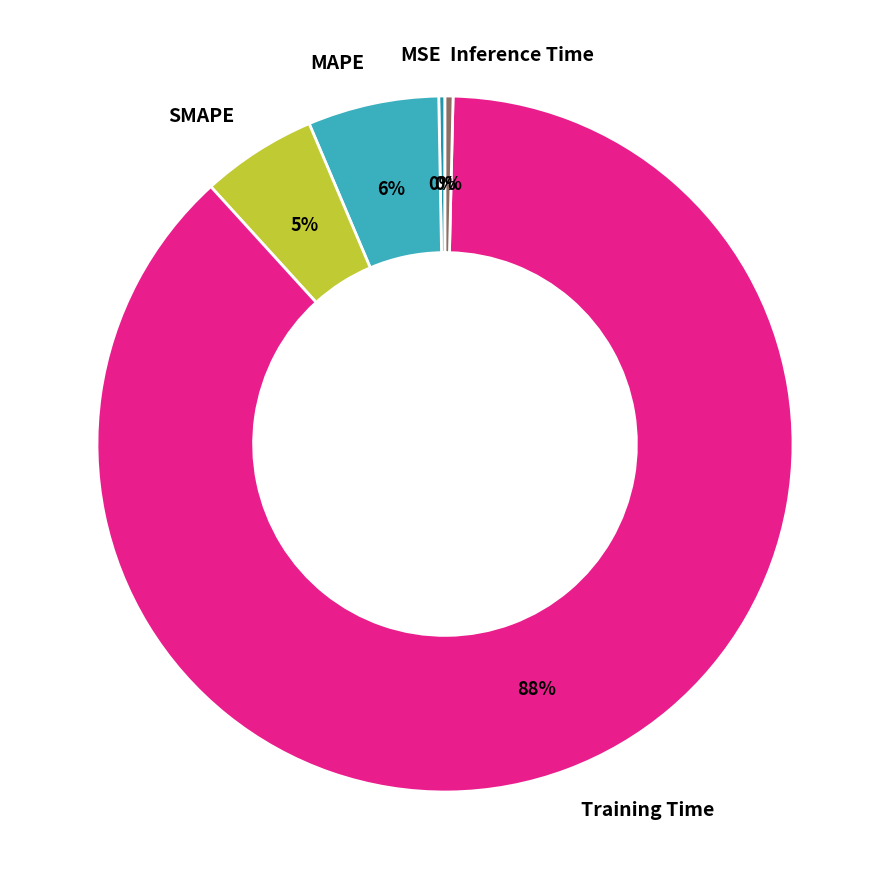

Is SMAPE the majority of the pie?

No